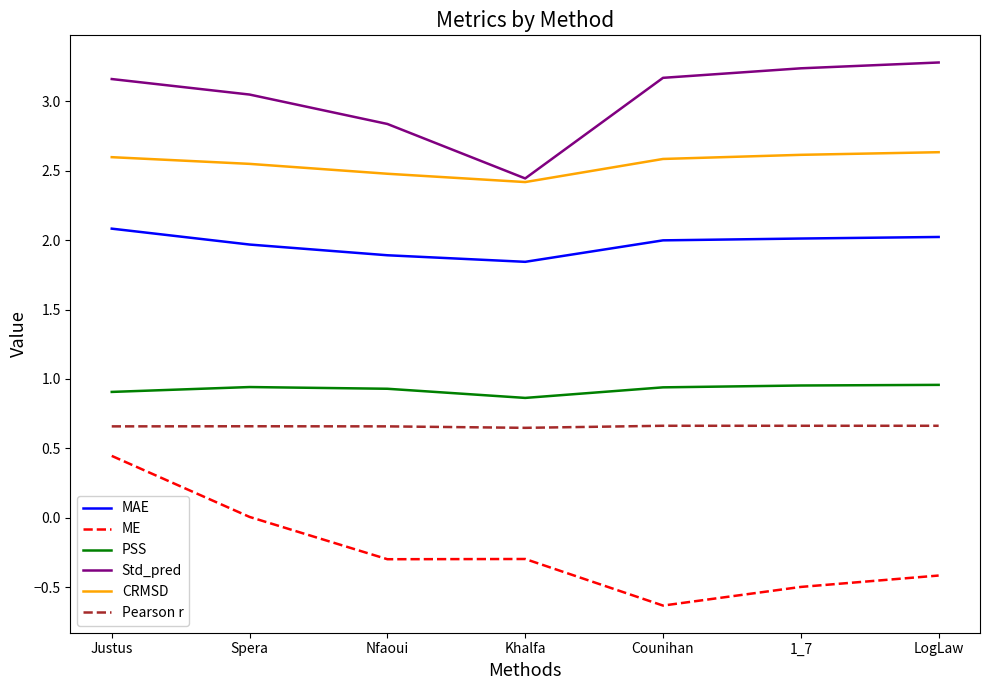

What is the spread (max minus min) of values at LogLaw?

3.7